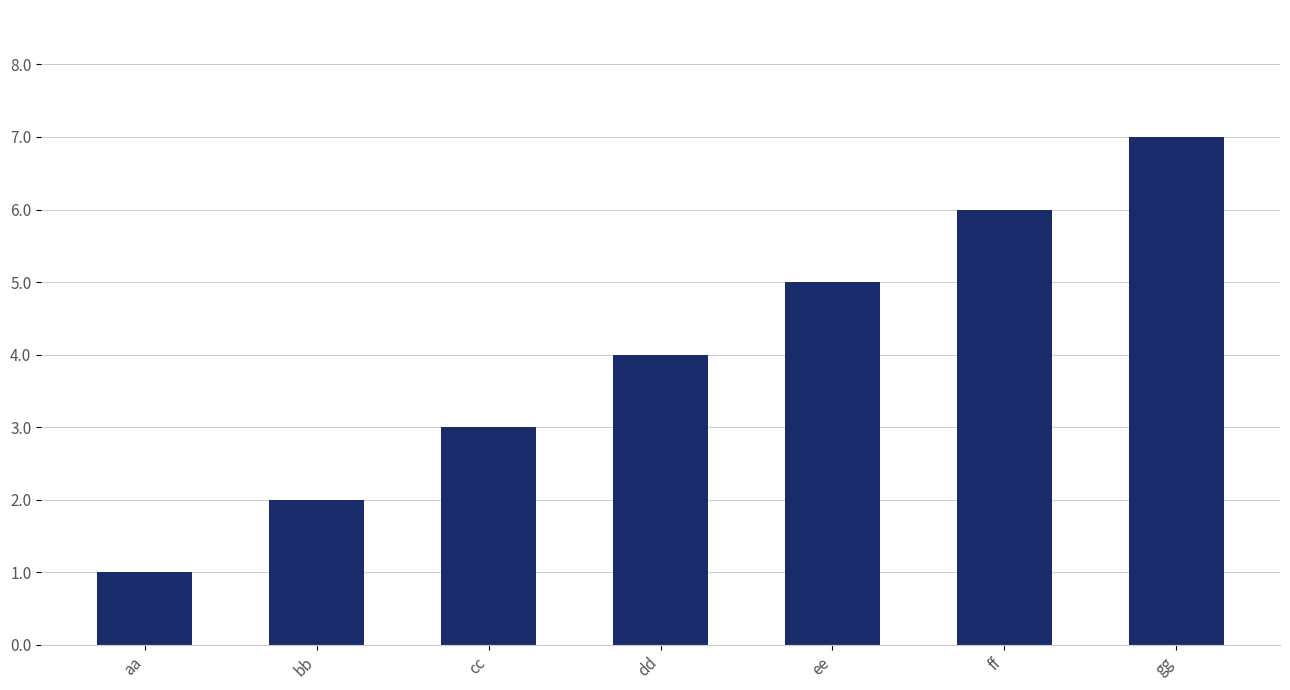

Is it true that the value at dd is 4?

True